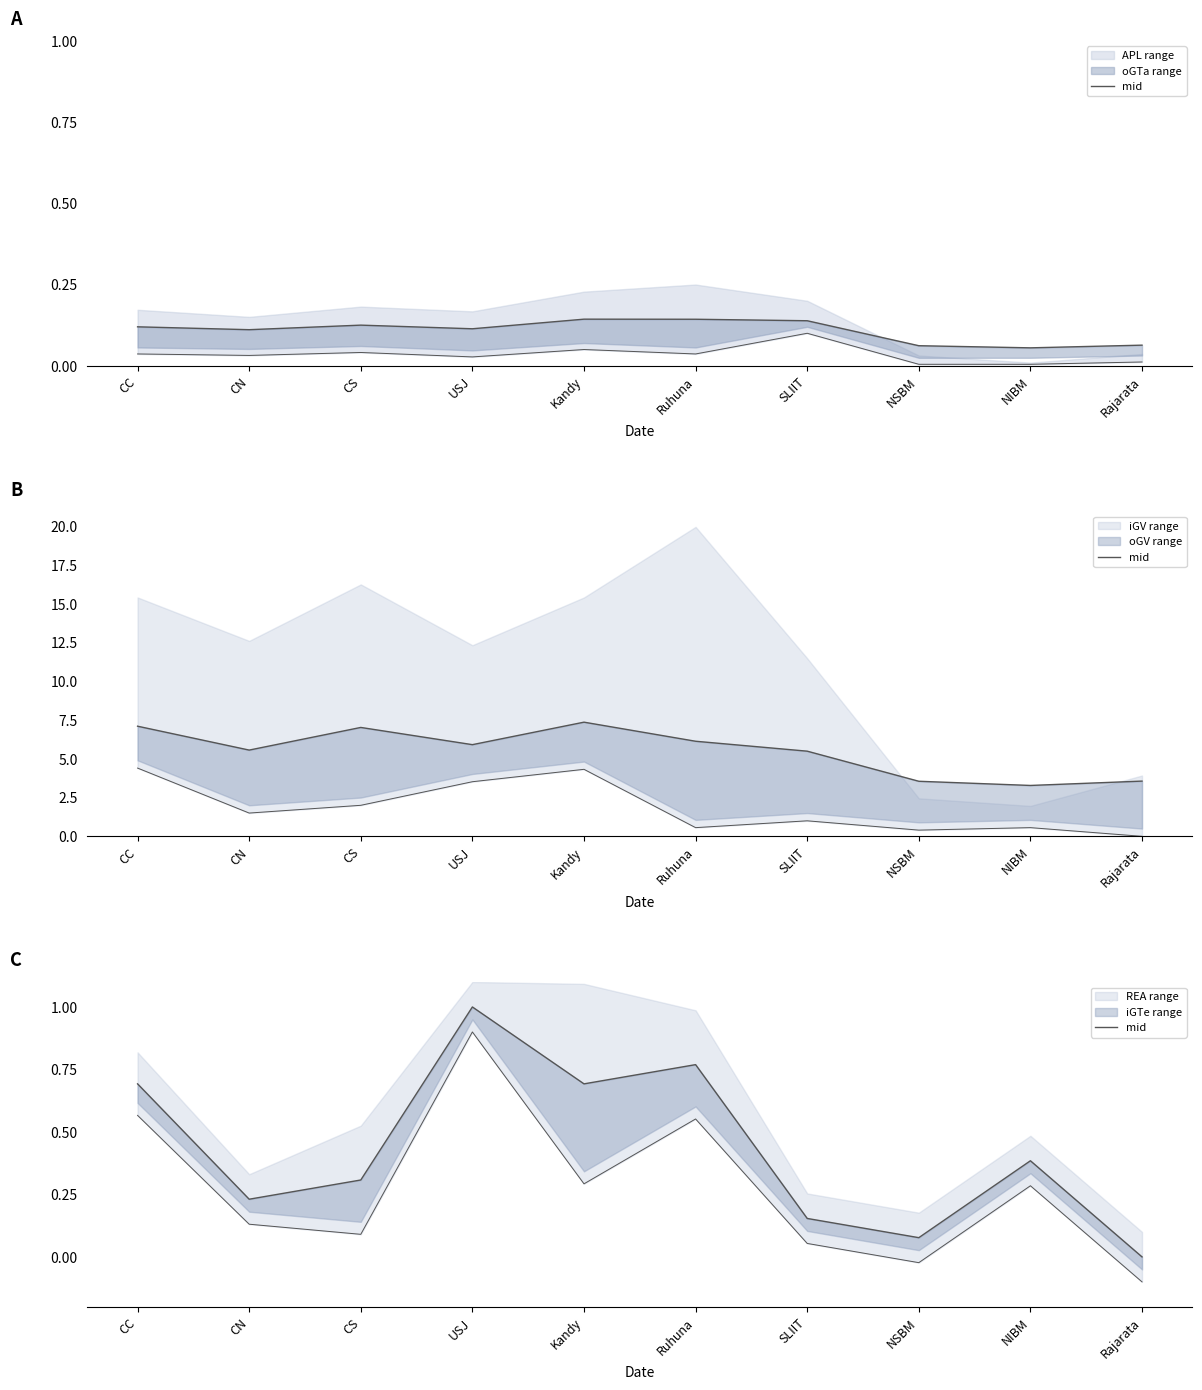

Which has a higher value, SLIIT or USJ?

USJ